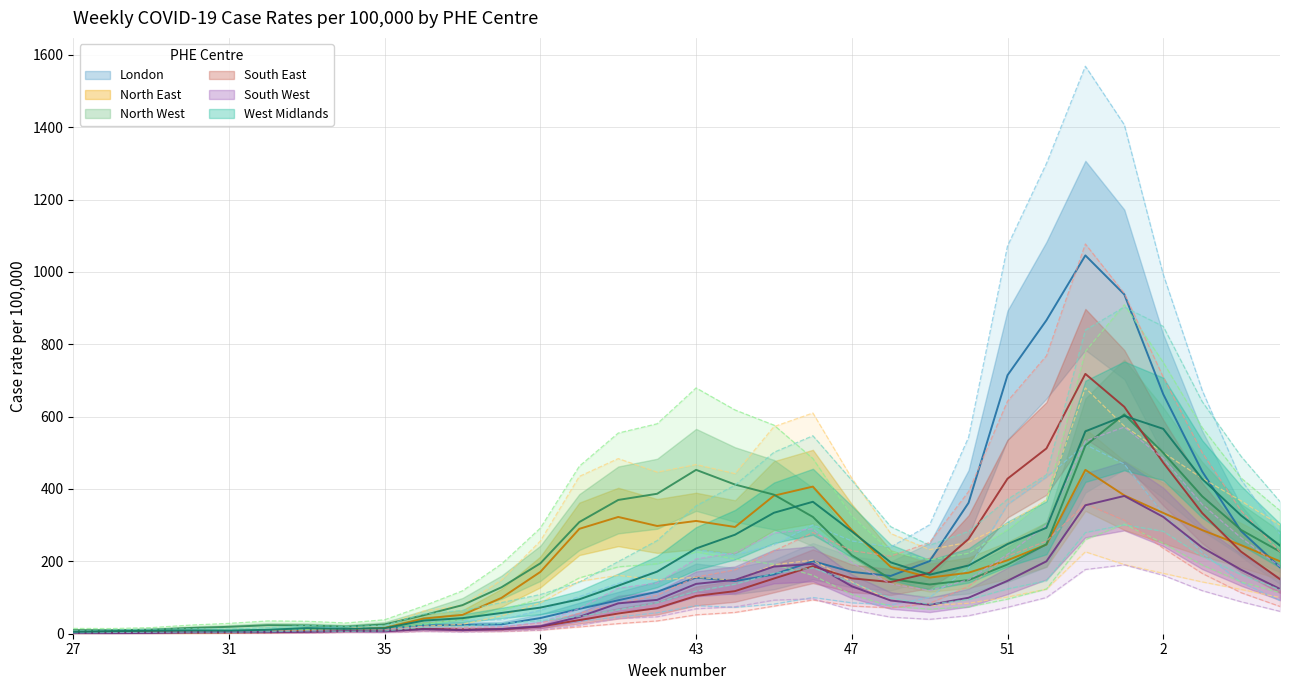

How many lines are shown in the chart?

6